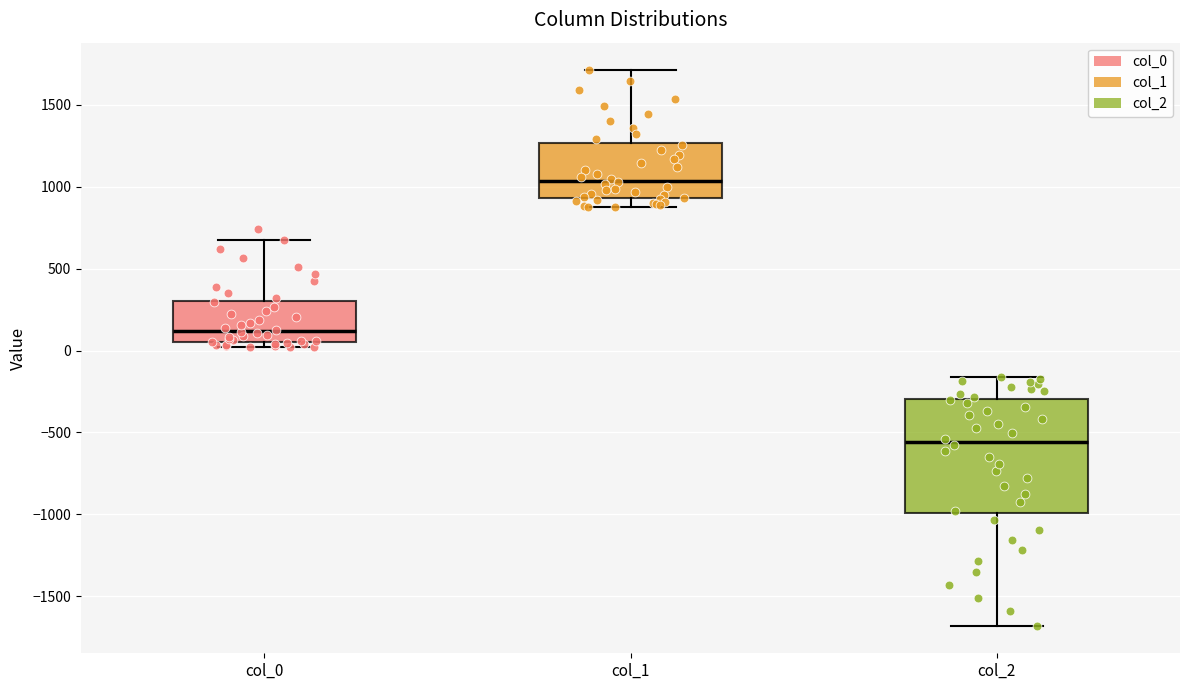

Comparing the boxes themselves (not the whiskers), which one is the tallest?

col_2